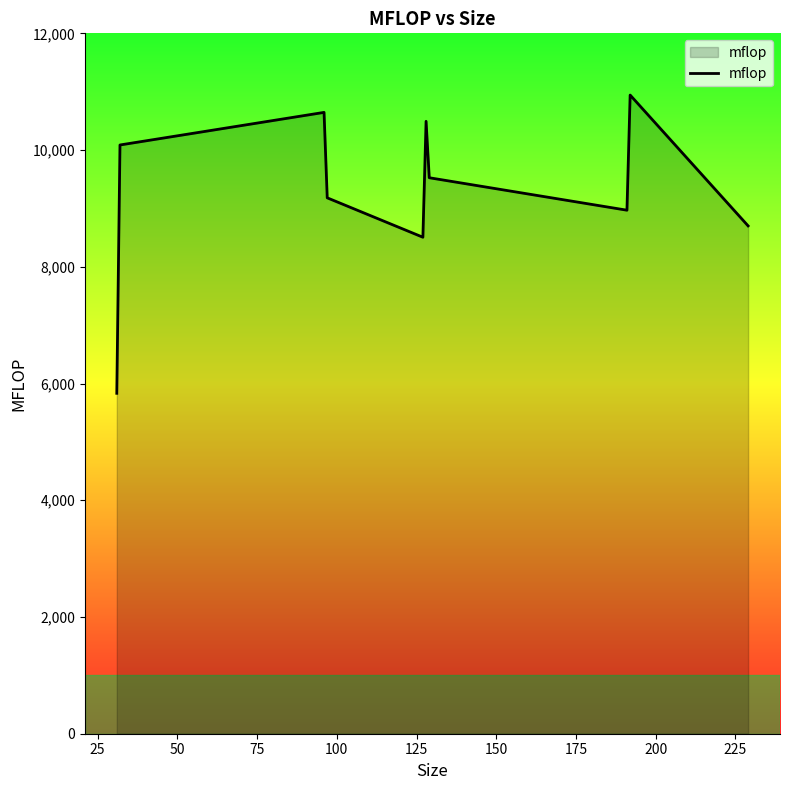

What is the minimum value shown in the chart?

5832.6